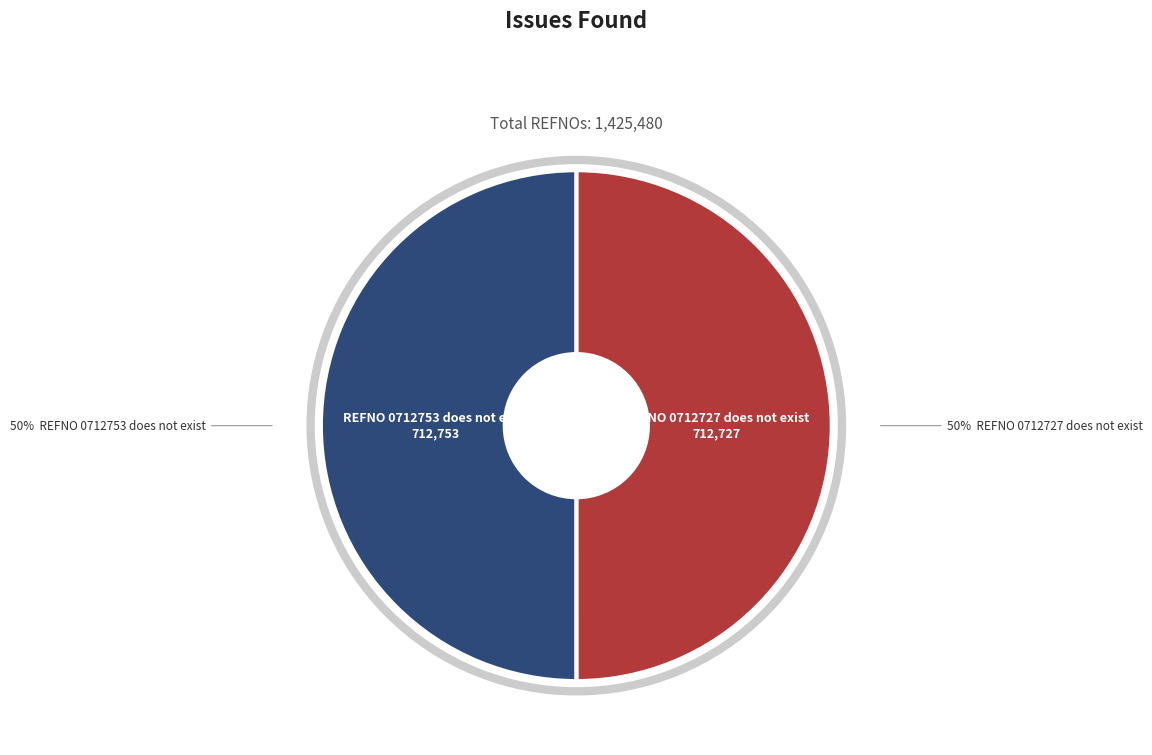

To the nearest percent, what is the average slice percentage?

50%